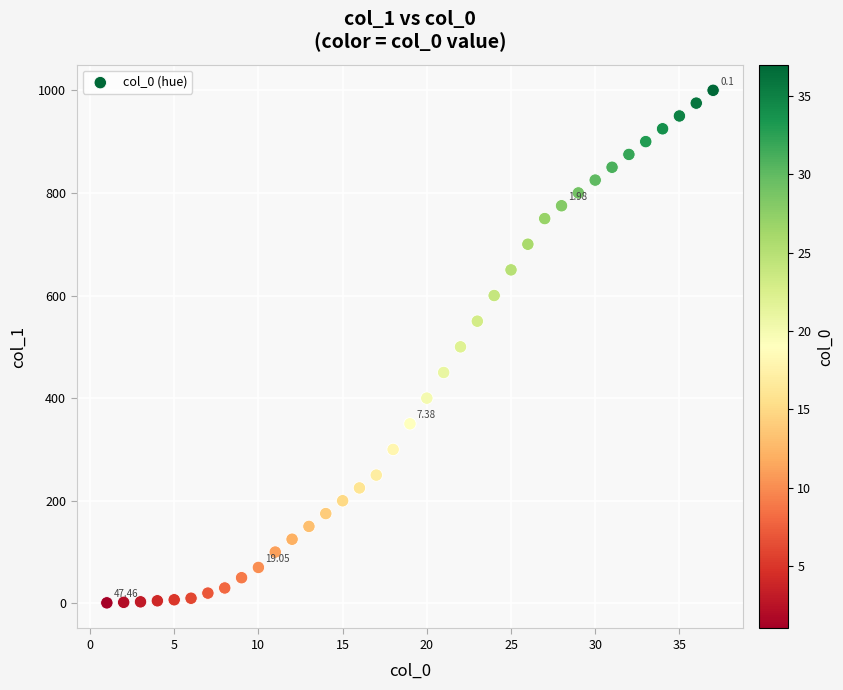

What is the range of Y values (max minus min)?

999